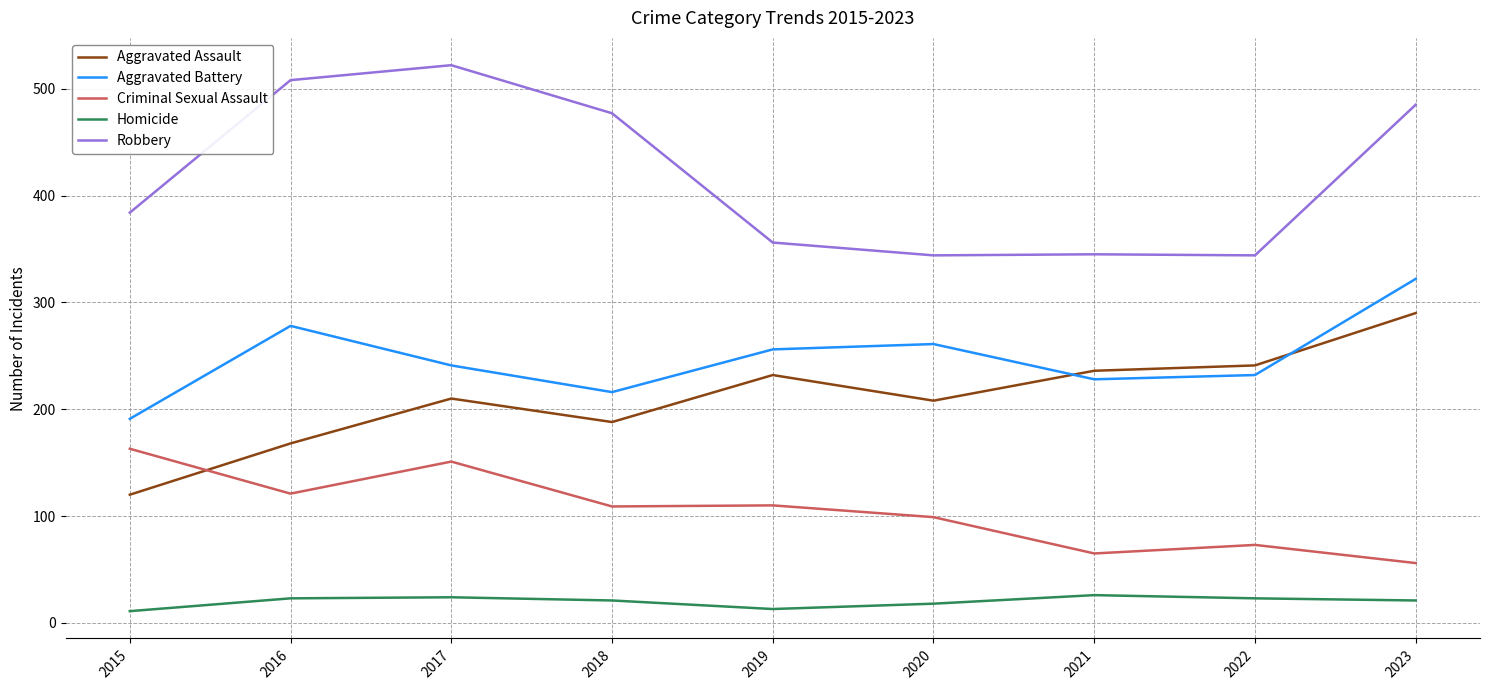

What are all the series names shown in the legend?

Aggravated Assault, Aggravated Battery, Criminal Sexual Assault, Homicide, Robbery